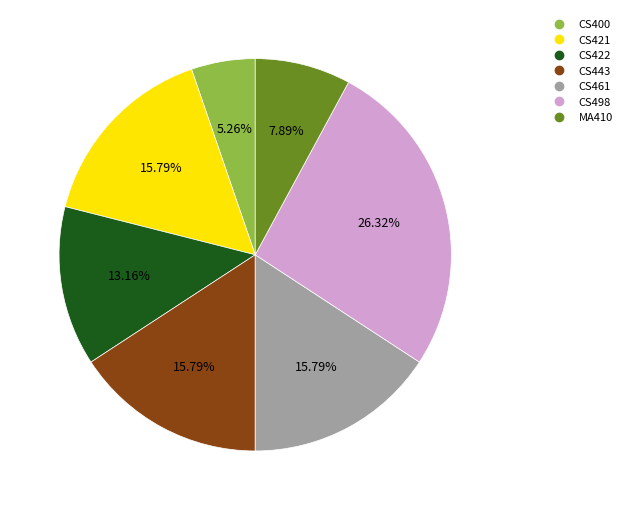

What is the ratio of the value at CS422 to the value at CS400?

2.5